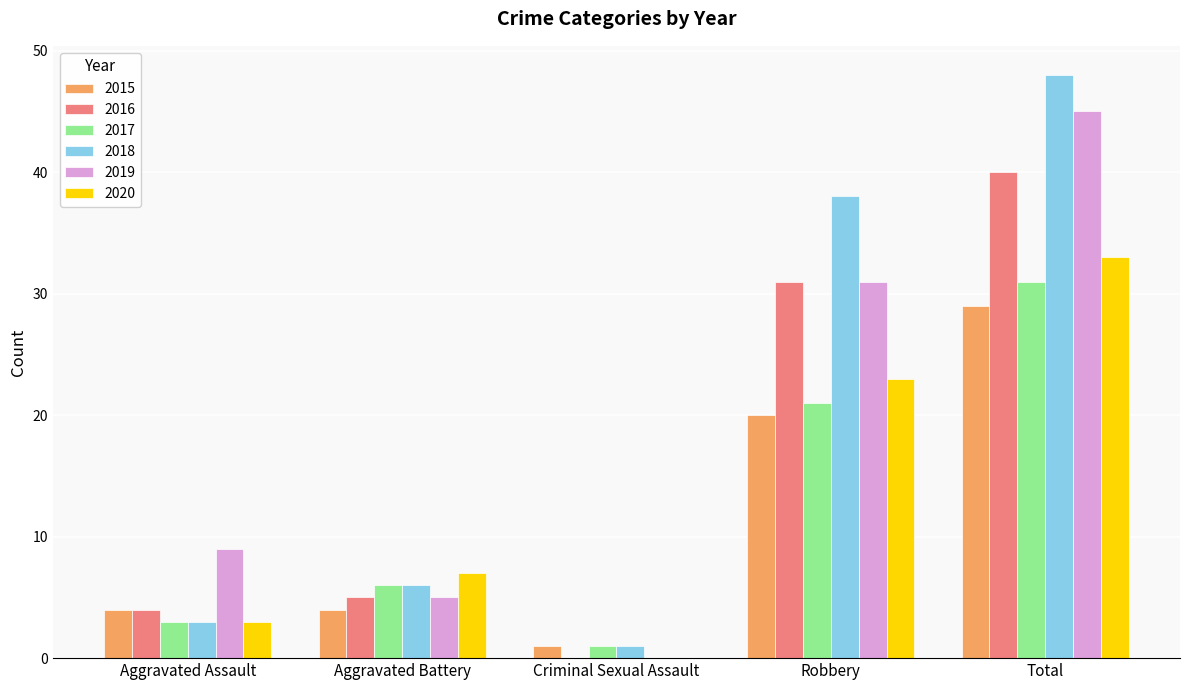

Does the chart contain stacked bars?

No